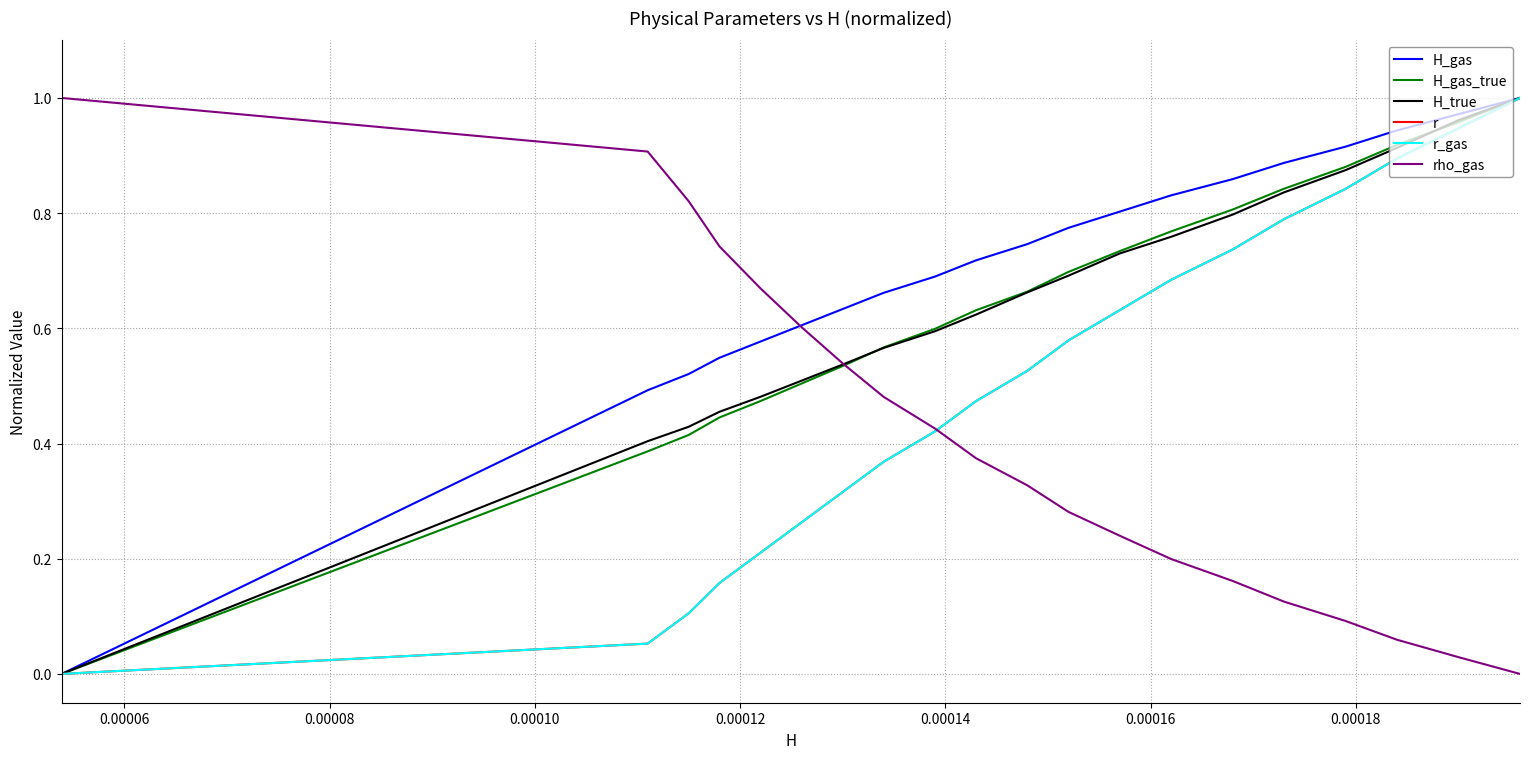

Is this an area chart (filled region under the line)?

No